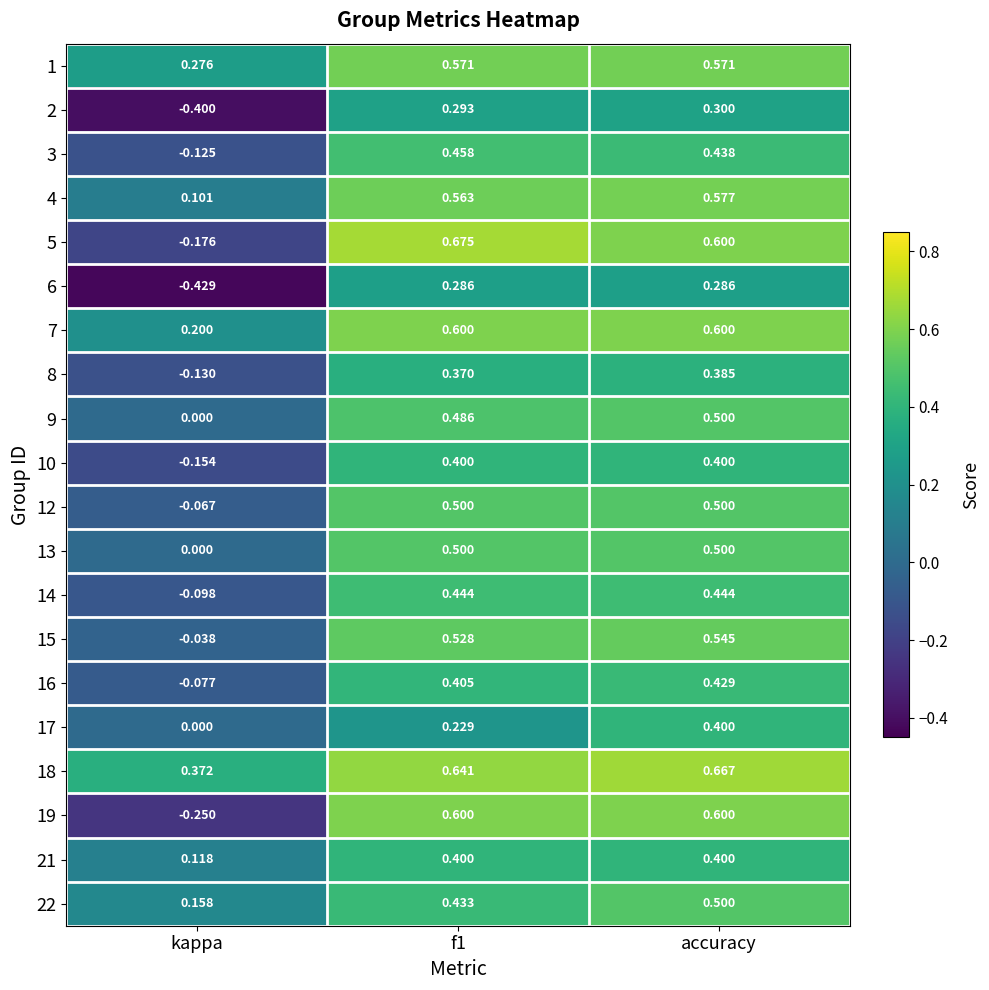

Which category has the lowest value across all series?

kappa